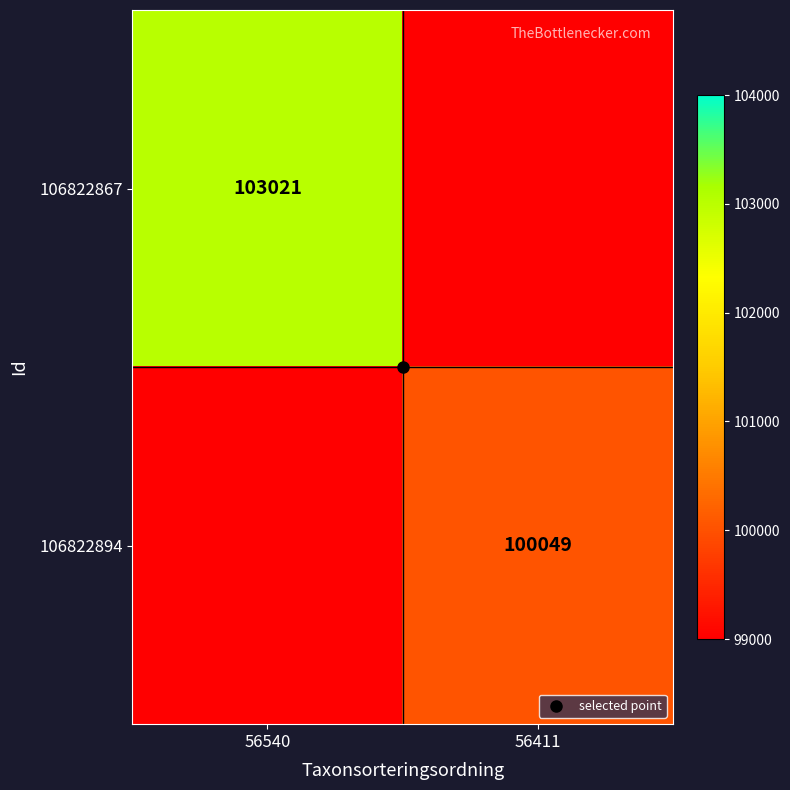

What is the maximum value shown in the chart?

103021